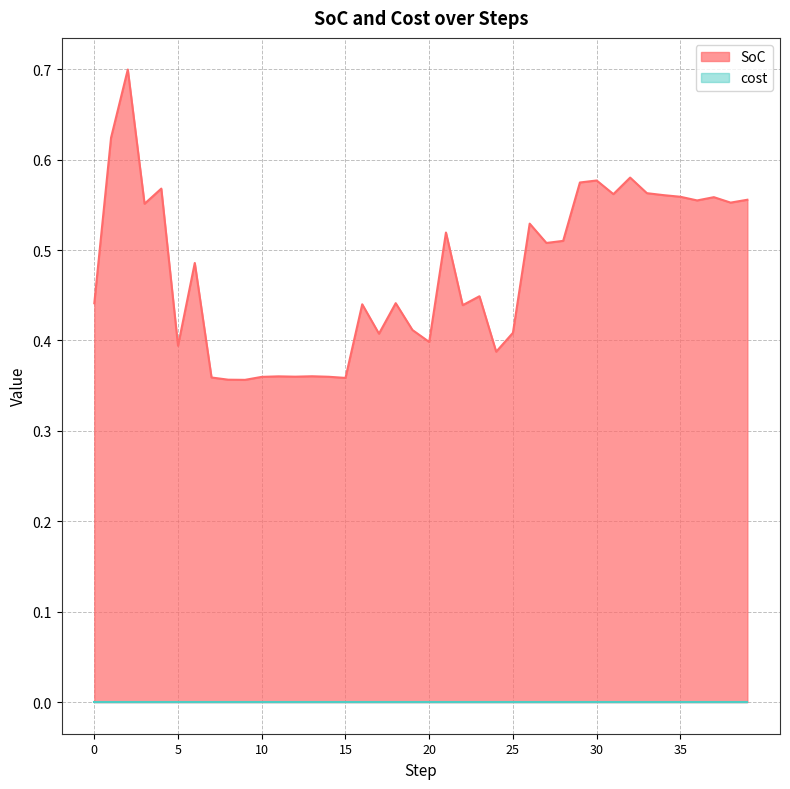

What is the greatest value displayed?

0.7